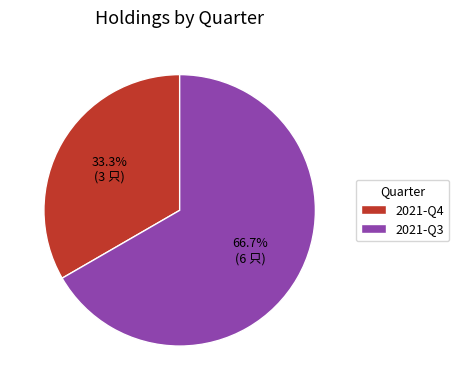

Which has a higher value, 2021-Q4 or 2021-Q3?

2021-Q3